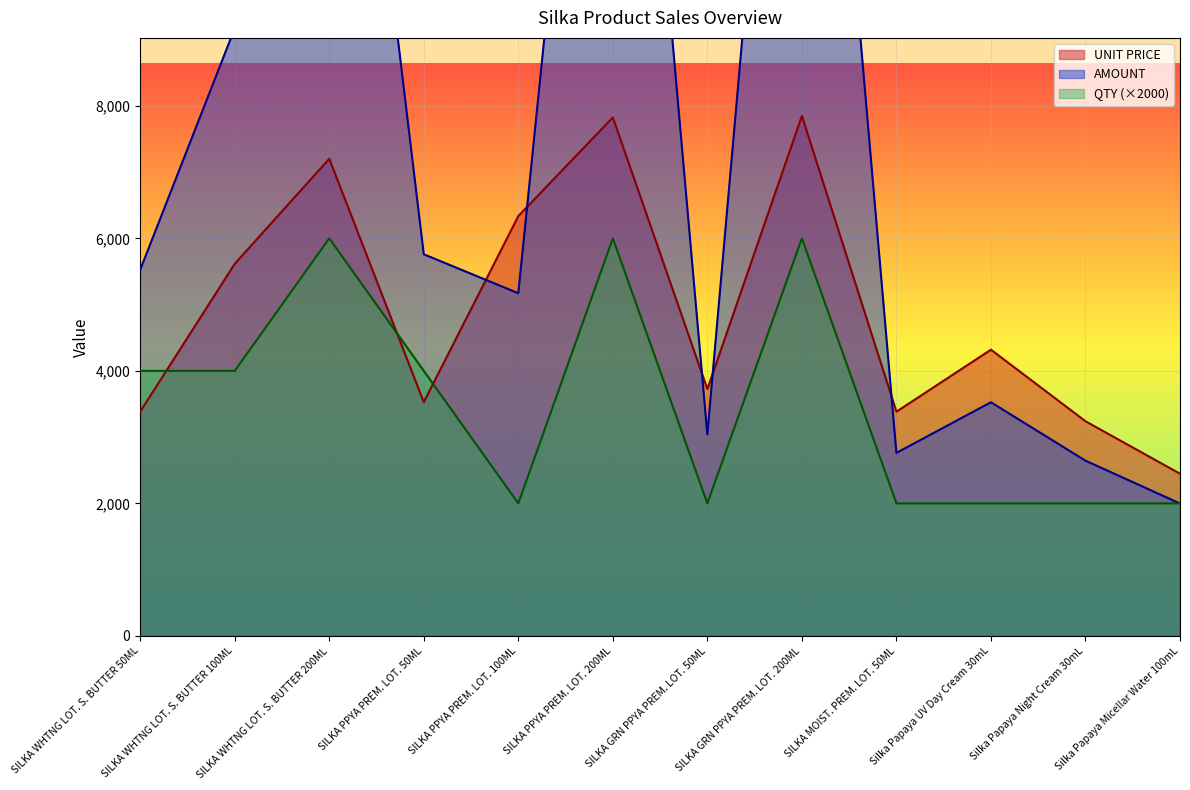

What is the average value of the AMOUNT series?

7967.1